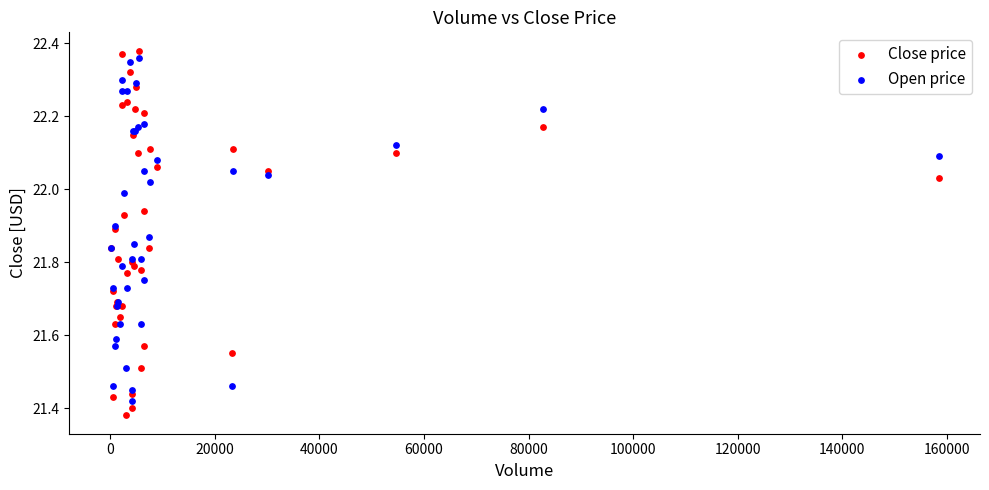

Which series reaches the maximum Y coordinate?

Close price